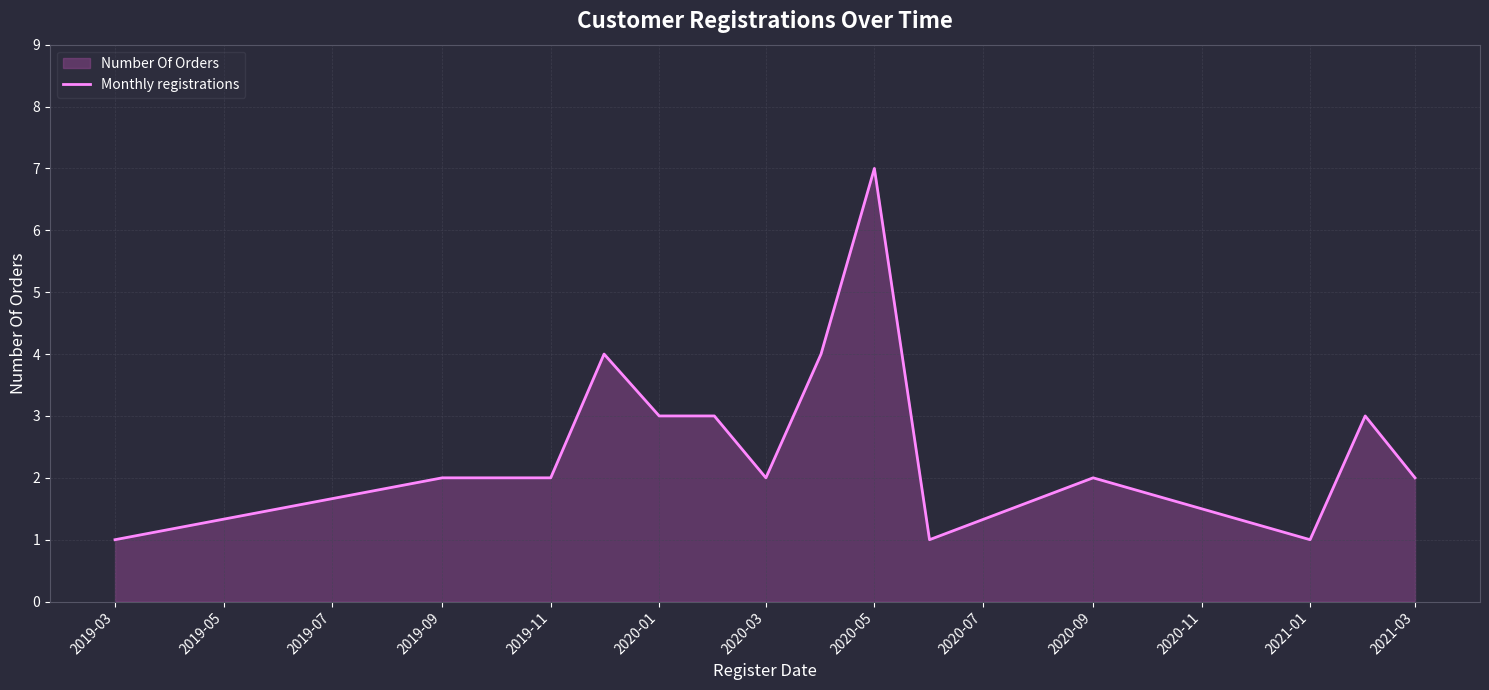

The chart shows a value of 2 at 2019-09. True or false?

True